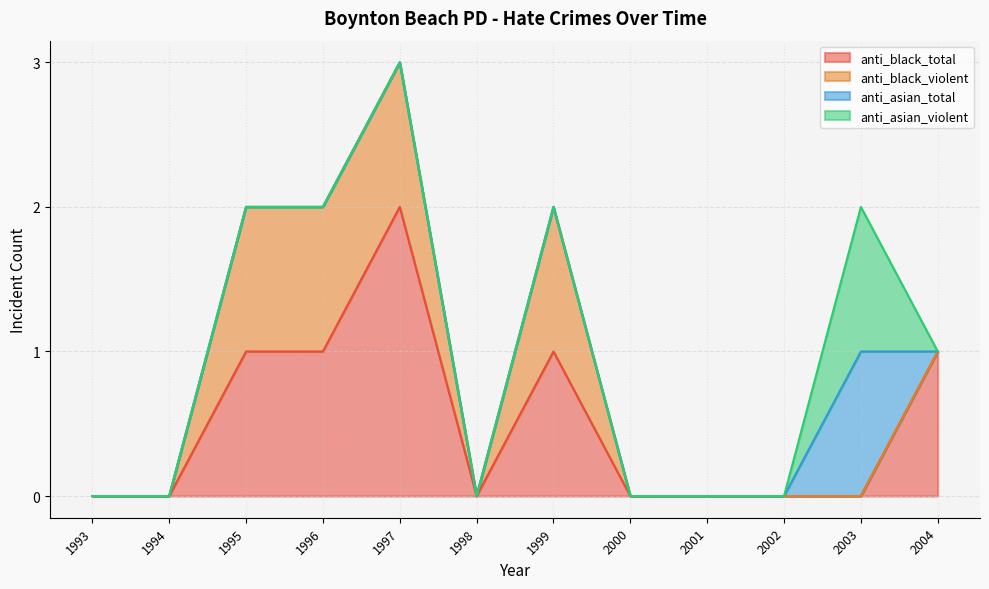

What is the total value across all series at 1996?

2